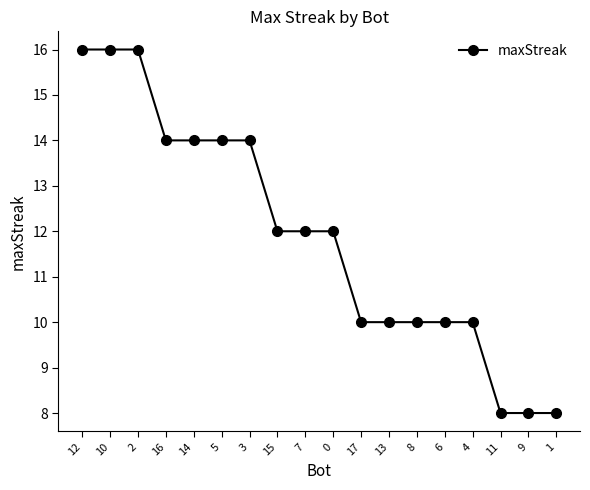

What is the value of the 2nd point from the left?

16